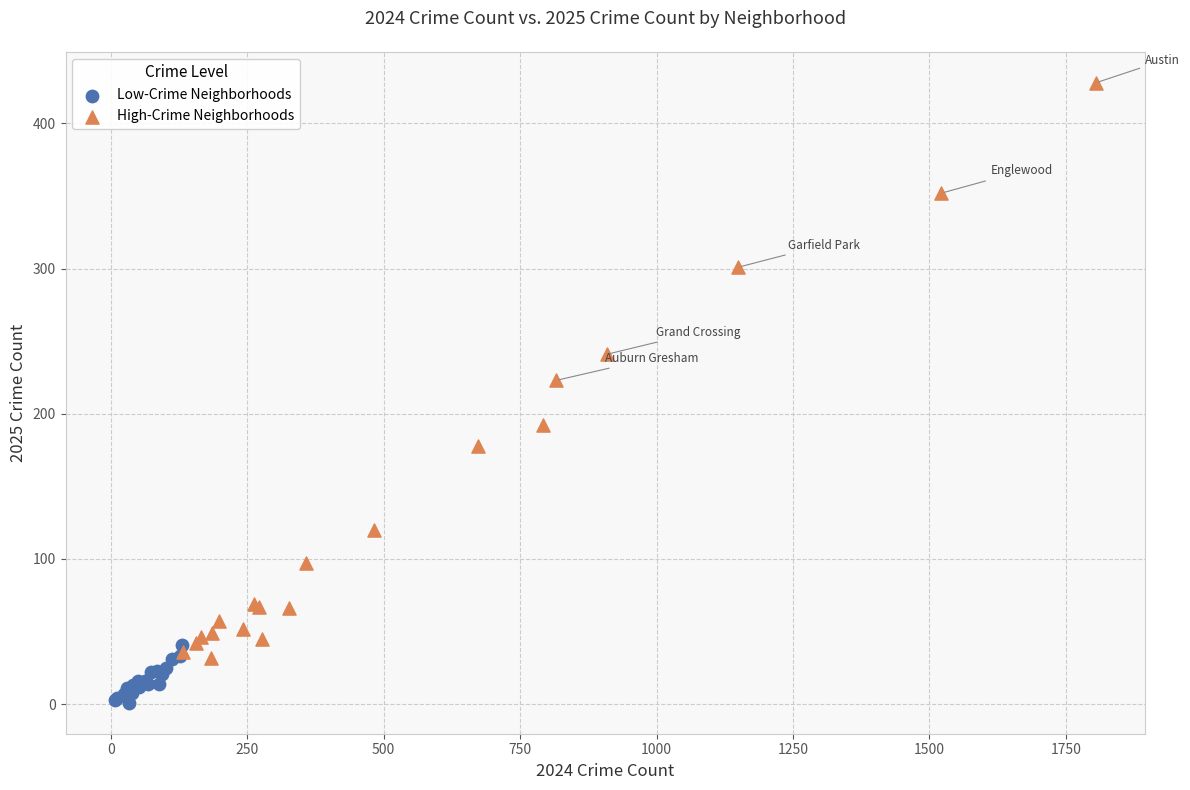

Which series contains the highest Y value?

High-Crime Neighborhoods